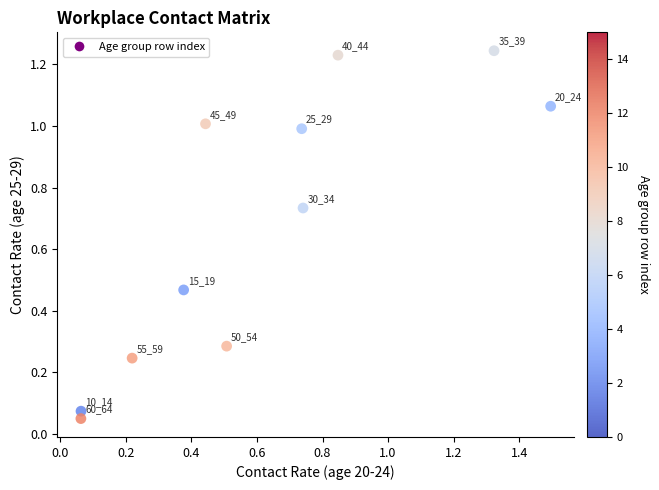

What is the range of X values (max minus min)?

1.4